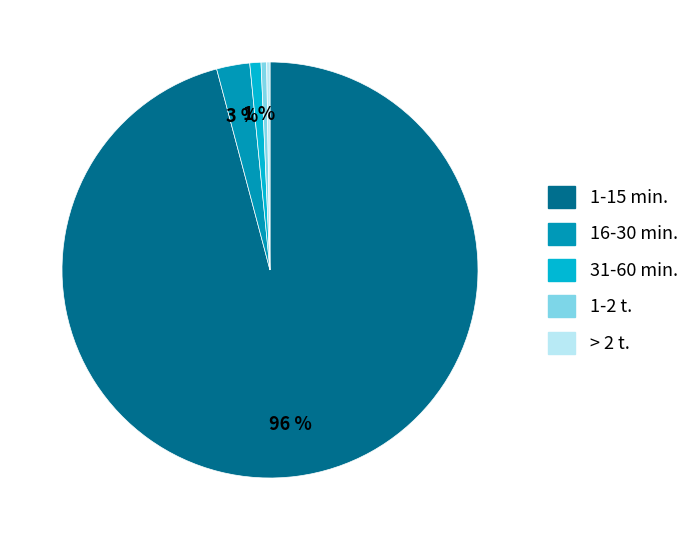

Which category has the biggest portion of the pie?

1-15 min.